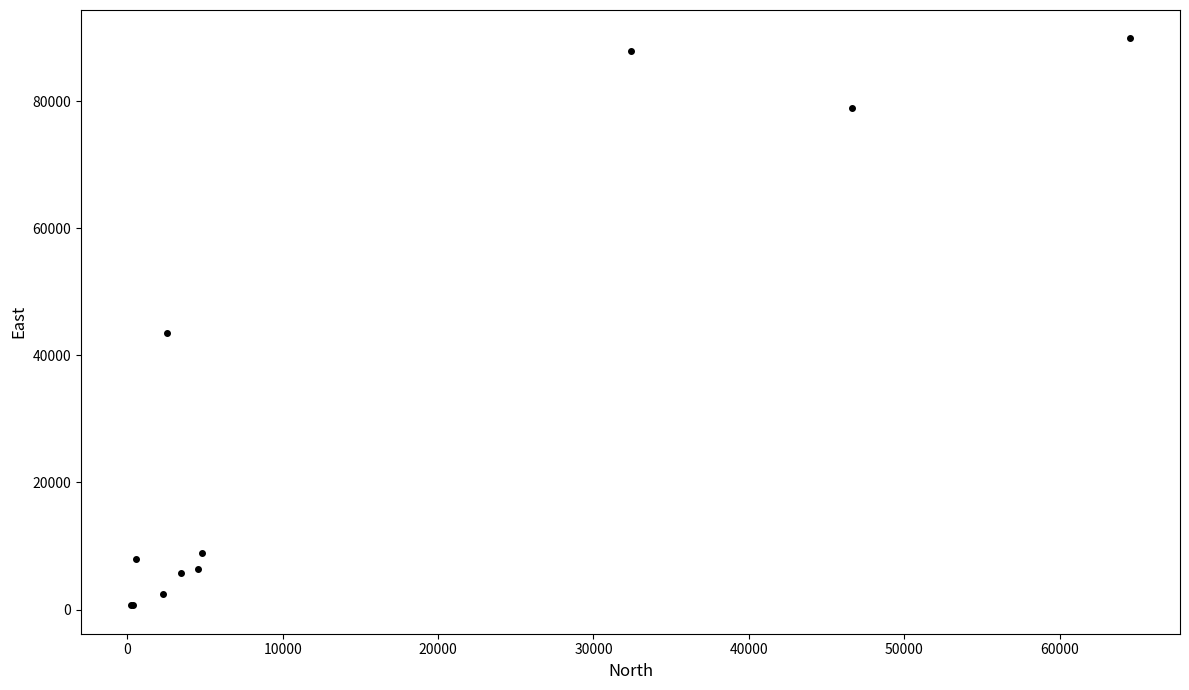

What Y value in the scatter plot is closest to 45271?

43467